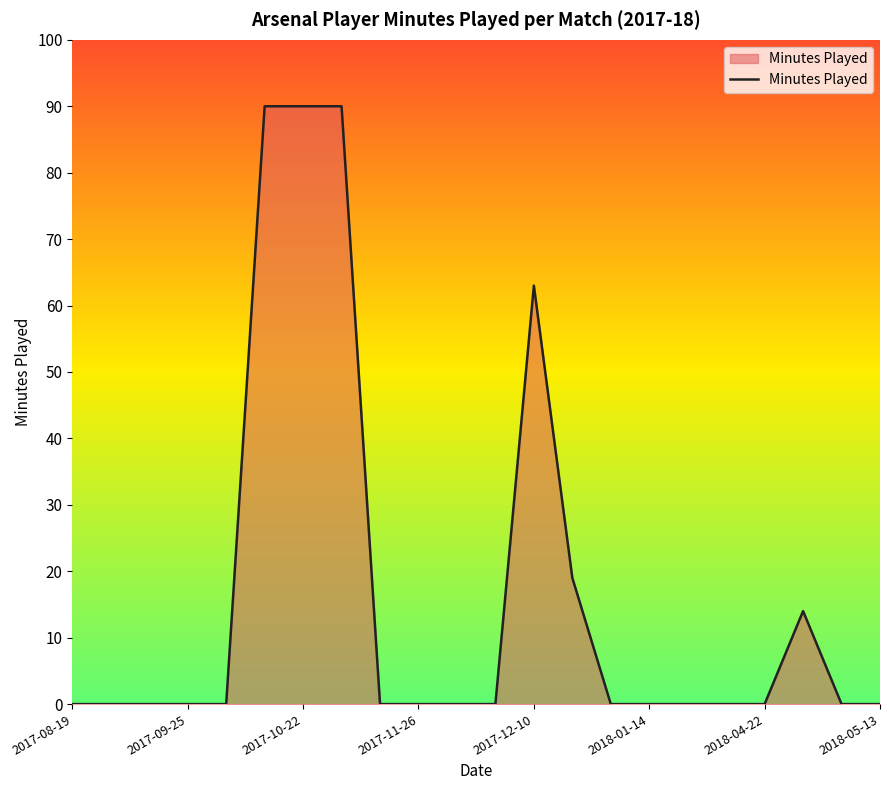

How many distinct data groups are displayed?

1